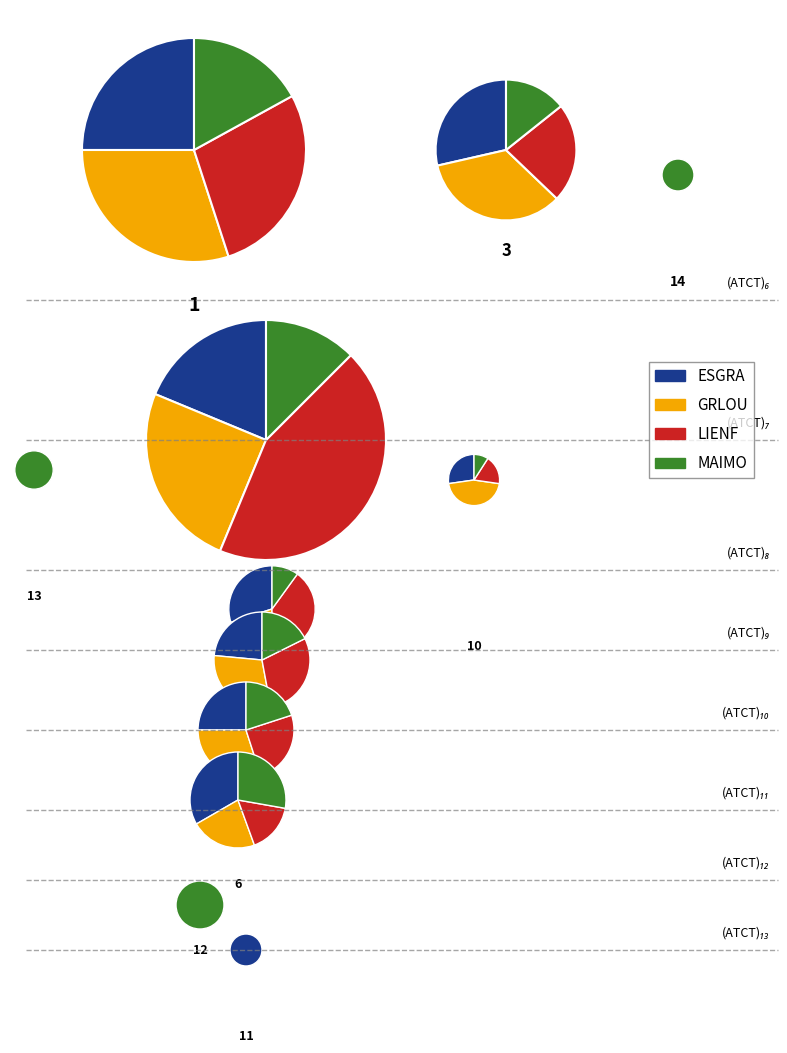

Which category has the biggest portion of the pie?

4